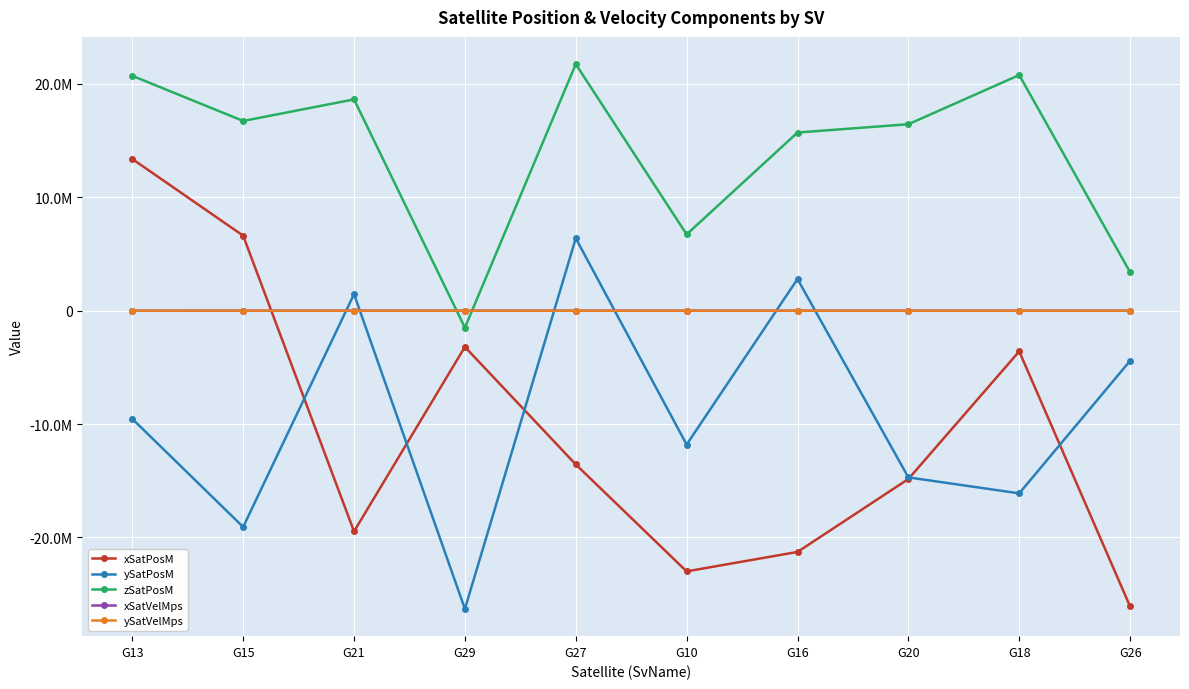

Between G16 and G26, which series saw the biggest shift?

zSatPosM